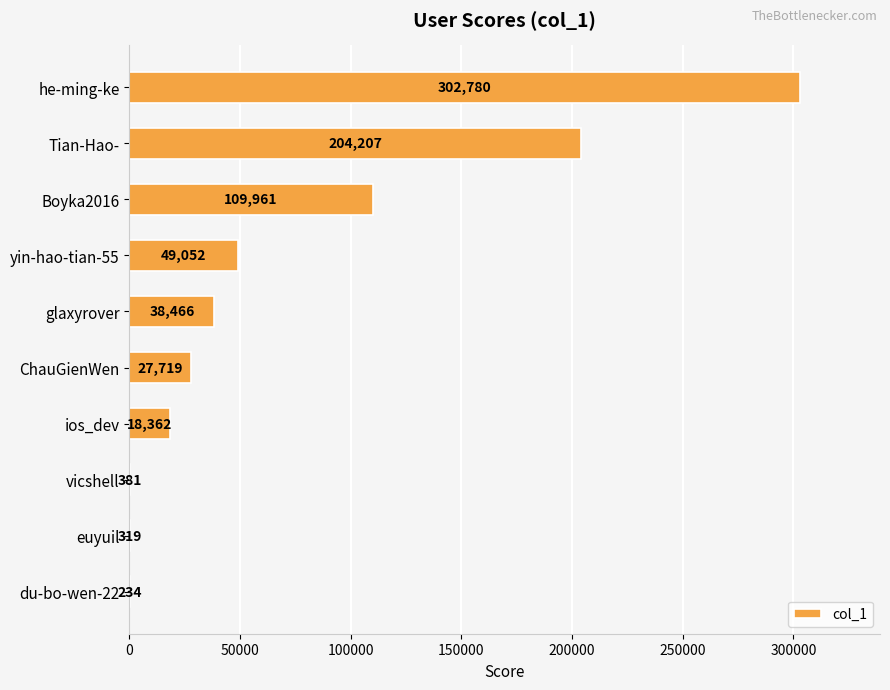

What is the change in value from glaxyrover to vicshell?

-38085